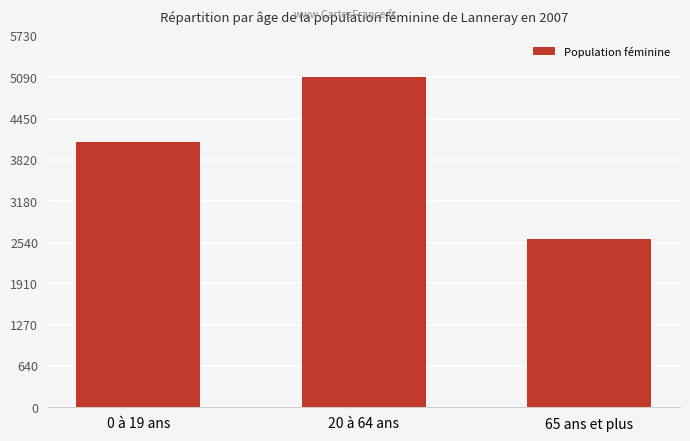

How many values are between 2600 and 5089?

3